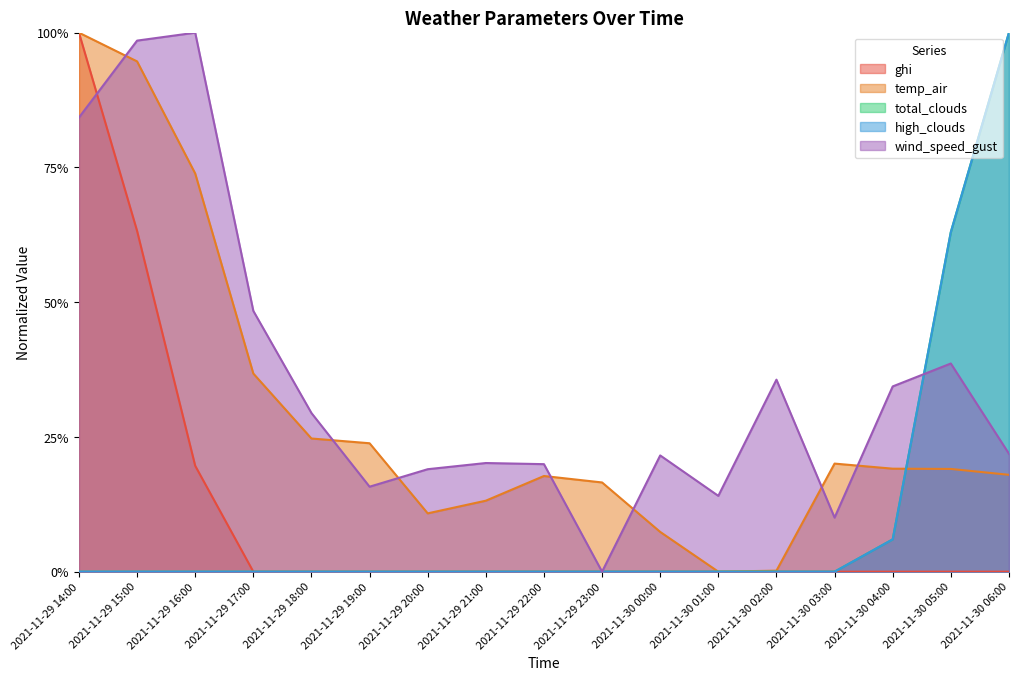

How many lines are shown in the chart?

5